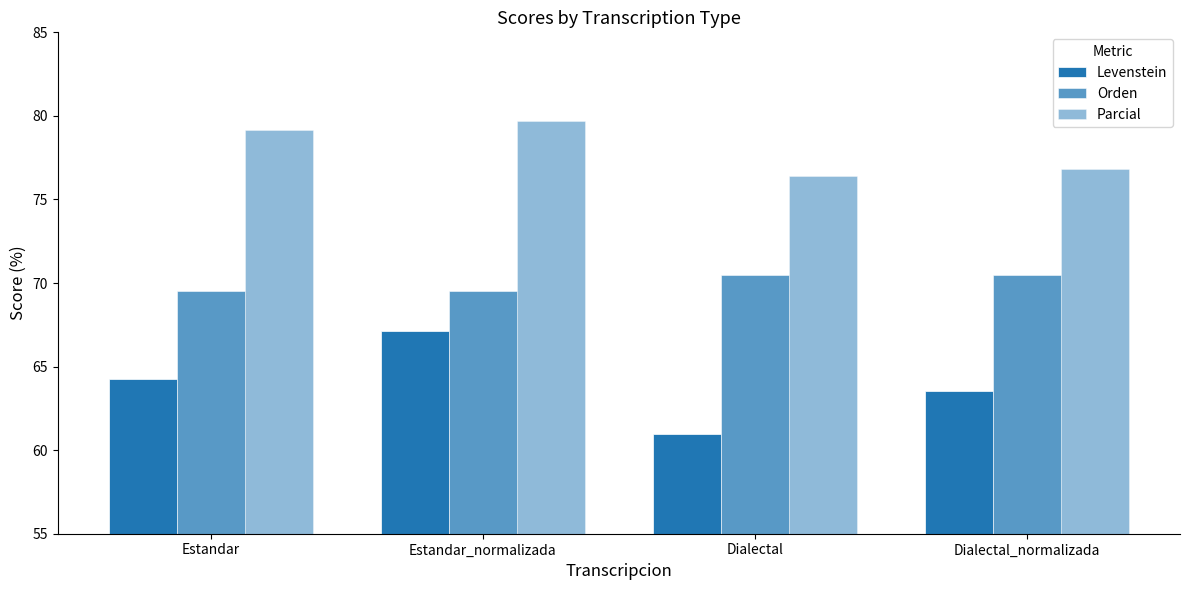

How many values in the Parcial series exceed 79?

2